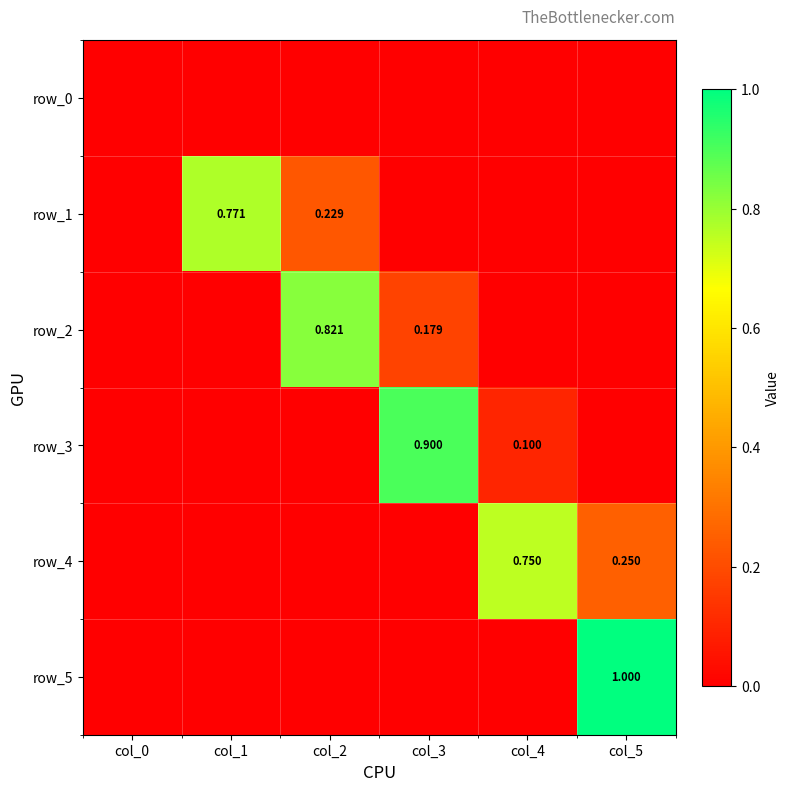

How many values in row_2 are above zero?

2